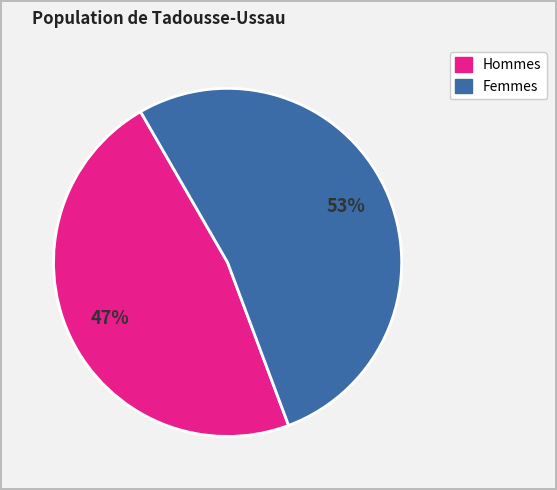

To the nearest percent, what is the average slice percentage?

50%